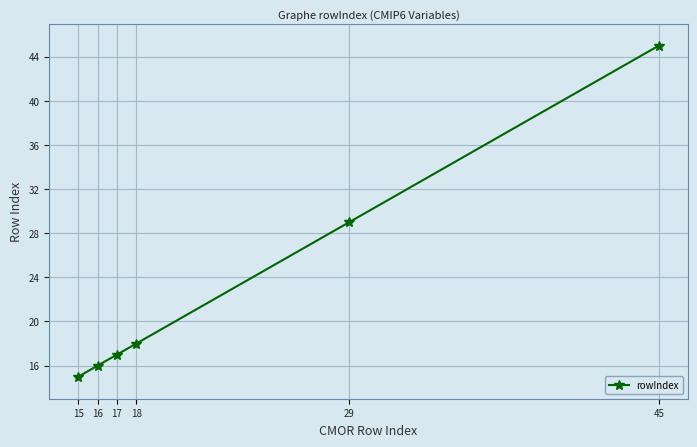

What is the ratio of the value at 18 to the value at 15?

1.2